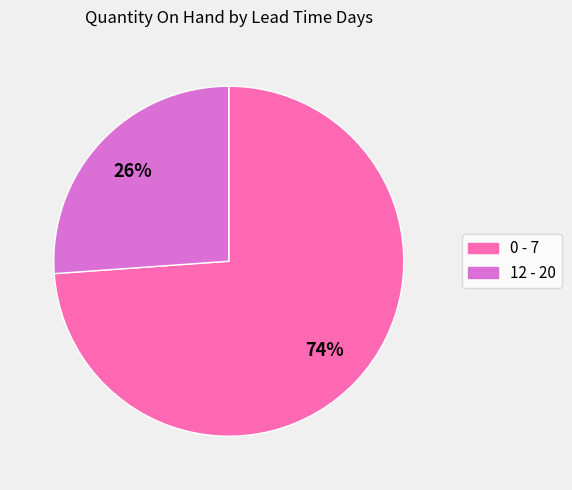

Do 0 - 7 and 12 - 20 together represent more than half of the pie?

Yes